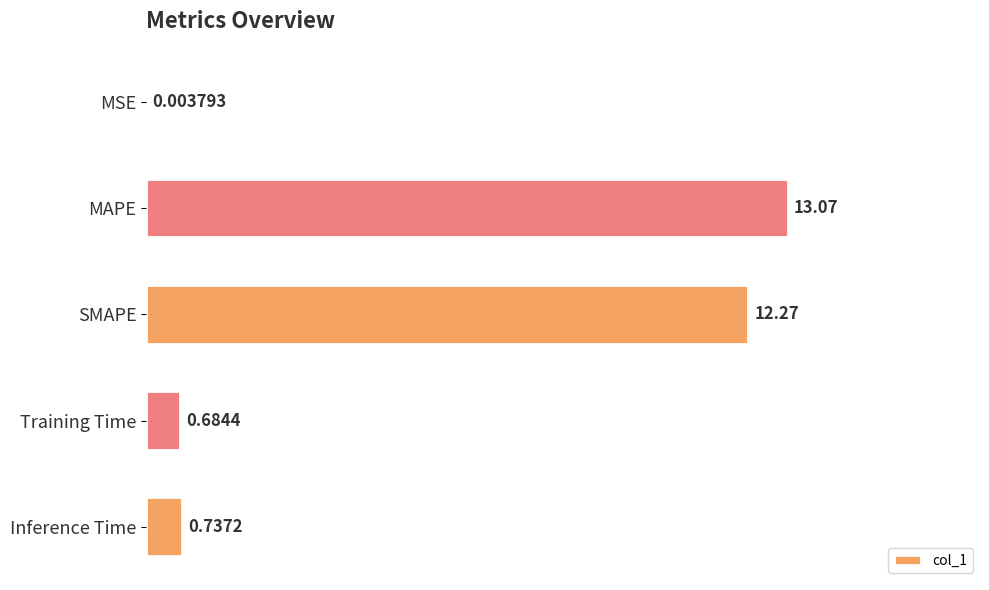

How many categories are shown in the chart?

5